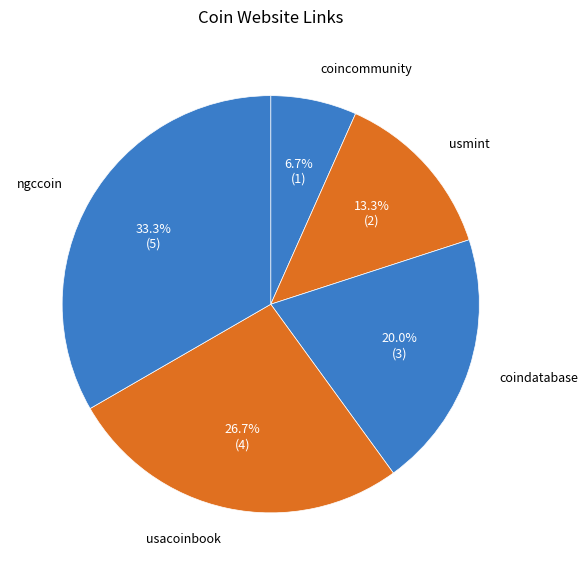

What percentage is NOT represented by ngccoin?

66.7%